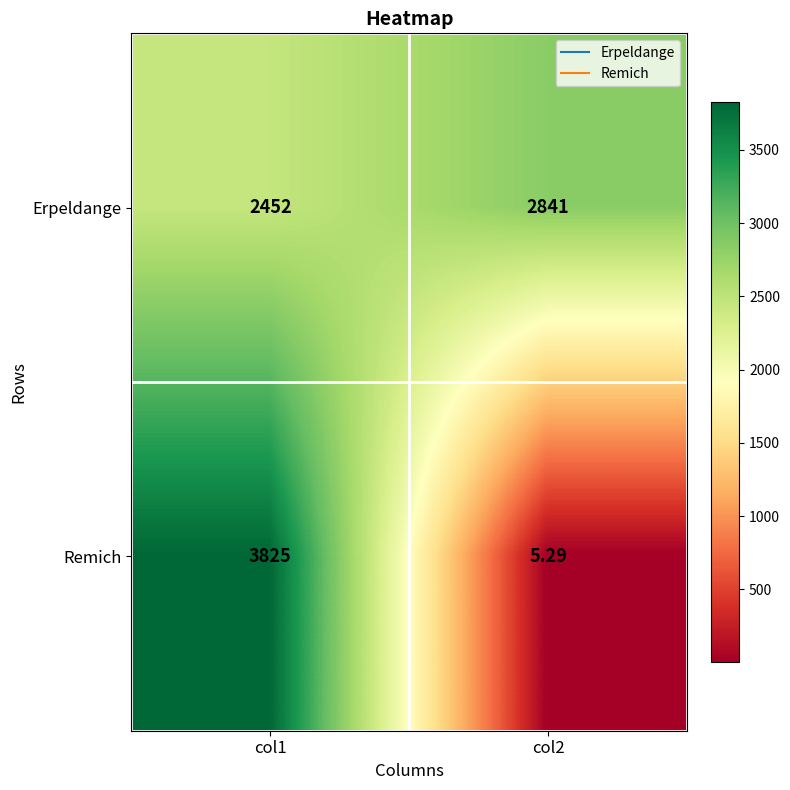

Which series changed the most between col1 and col2?

Remich